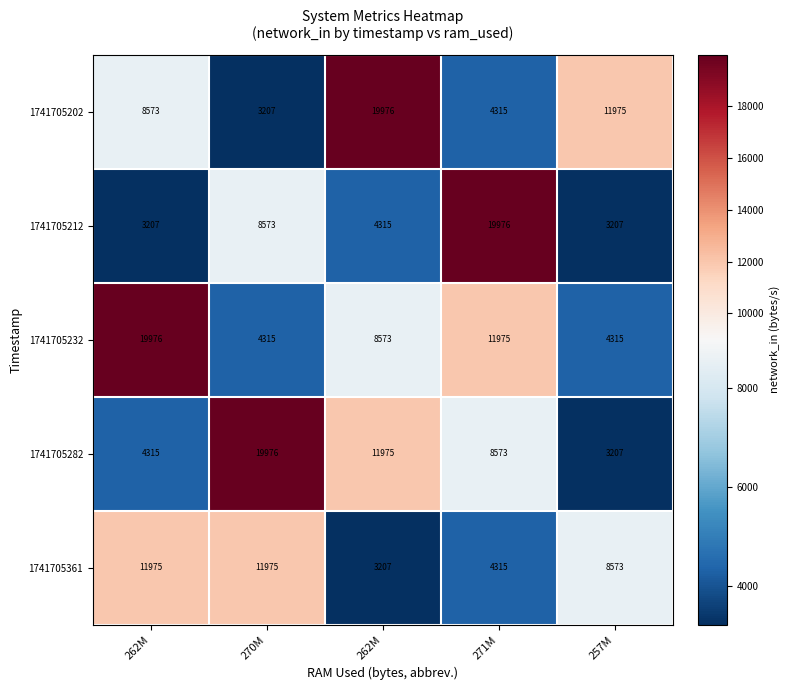

Reading left to right, extract all data points from this chart.

1741705202: 262M=8573	270M=3207	262M=19976	271M=4315	257M=11975
1741705212: 262M=3207	270M=8573	262M=4315	271M=19976	257M=3207
1741705232: 262M=19976	270M=4315	262M=8573	271M=11975	257M=4315
1741705282: 262M=4315	270M=19976	262M=11975	271M=8573	257M=3207
1741705361: 262M=11975	270M=11975	262M=3207	271M=4315	257M=8573